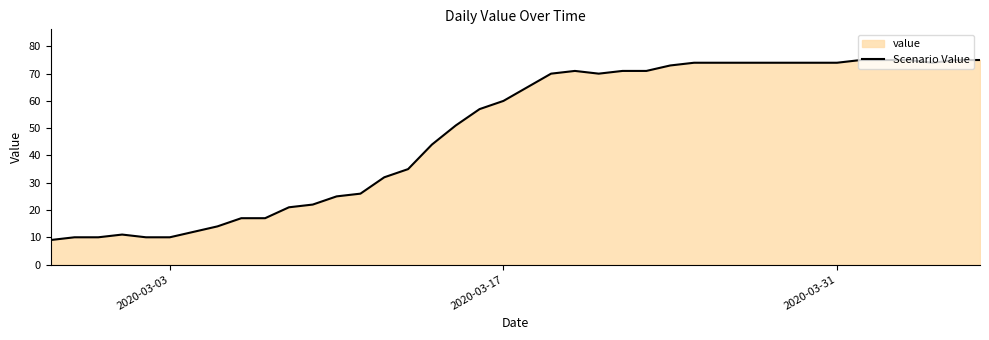

What is the difference between the maximum and minimum values?

66